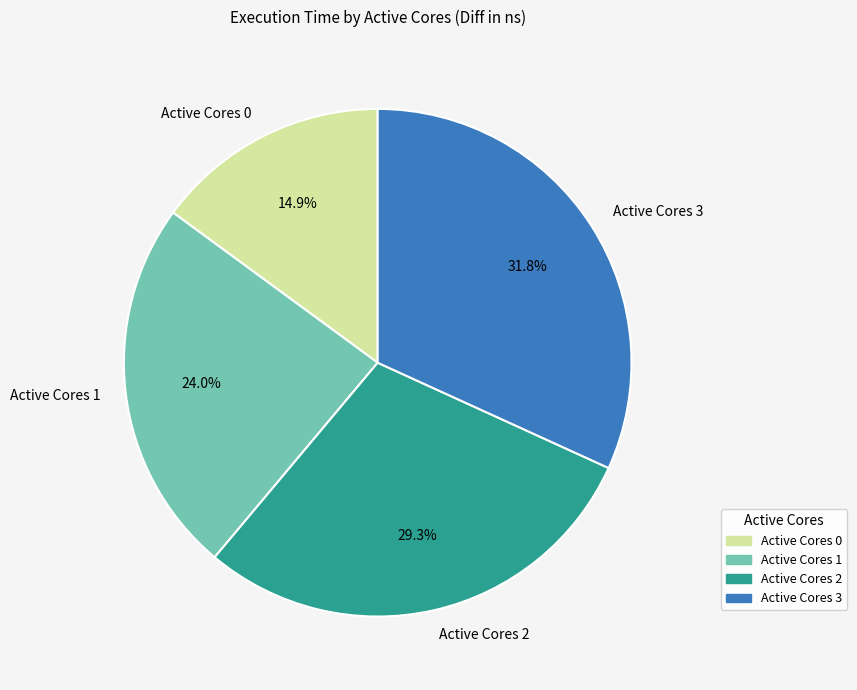

Count the number of slices in the pie.

4